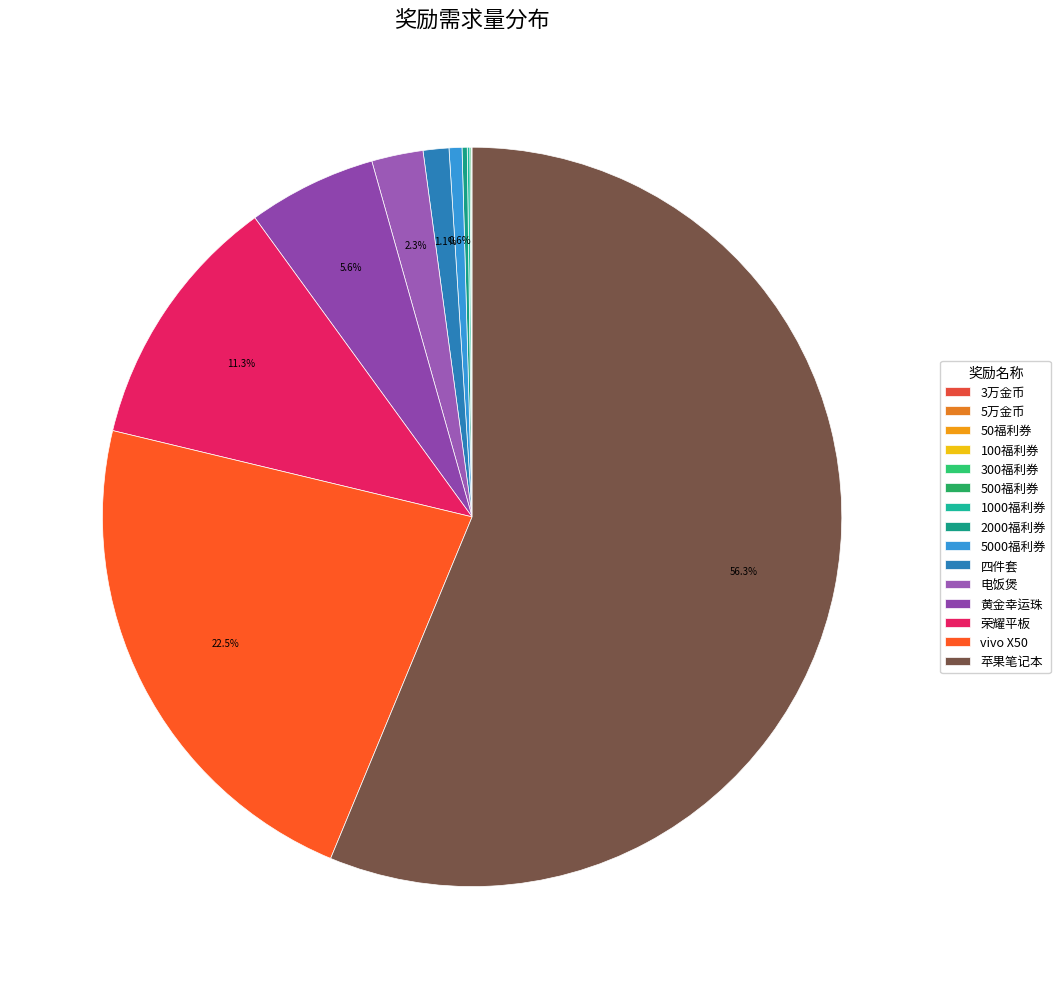

Which has a higher value, 500福利券 or 3万金币?

500福利券